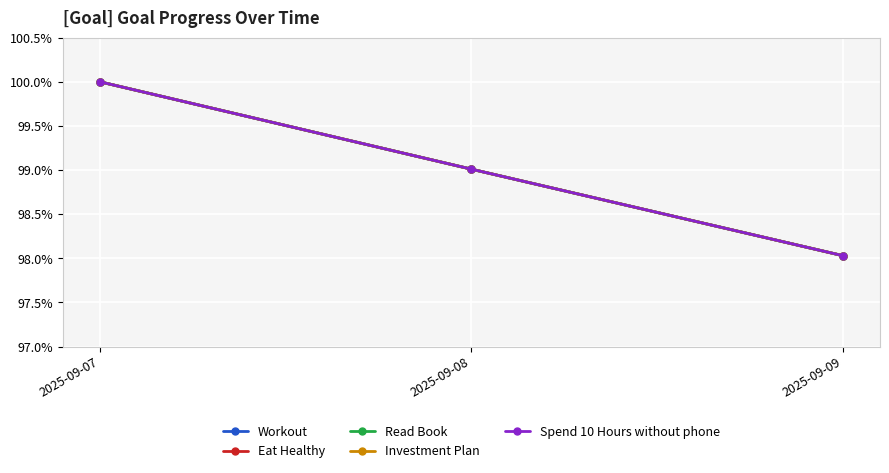

At how many categories does at least one series exceed 0?

3